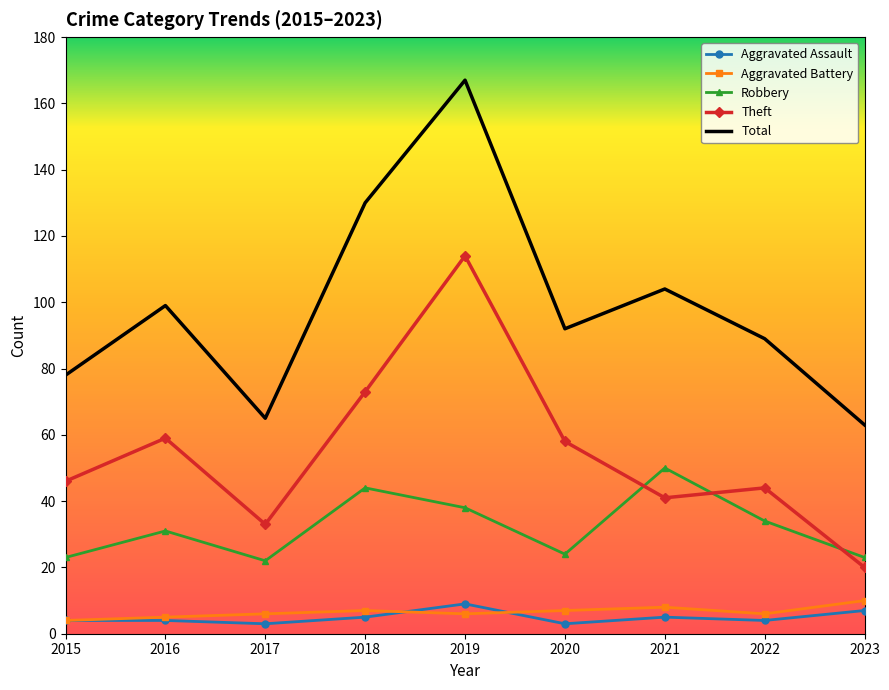

At which category is the sum across all series the highest?

2019